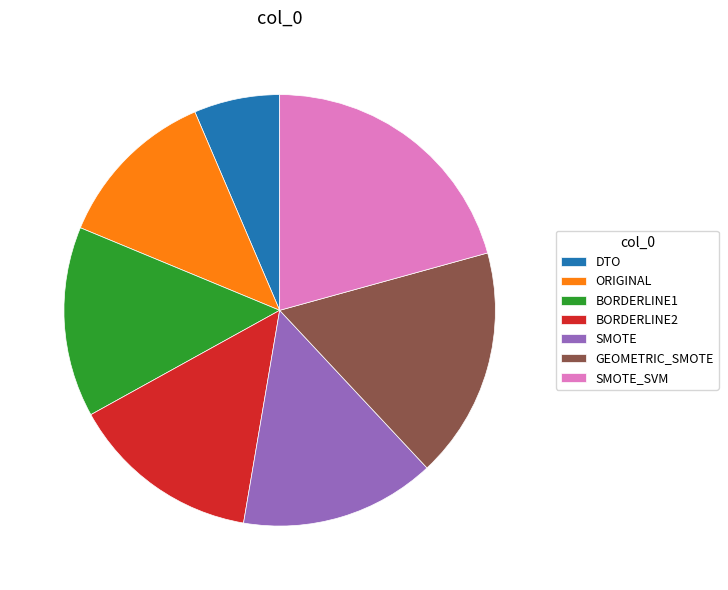

What is the ratio of the value at SMOTE to the value at BORDERLINE2?

1.0